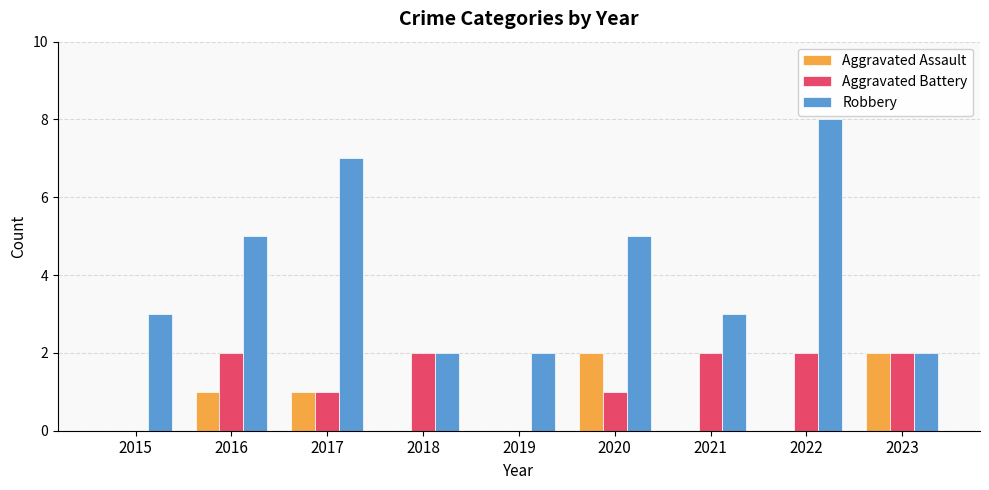

What is the difference between the Robbery values at 2019 and 2016?

3